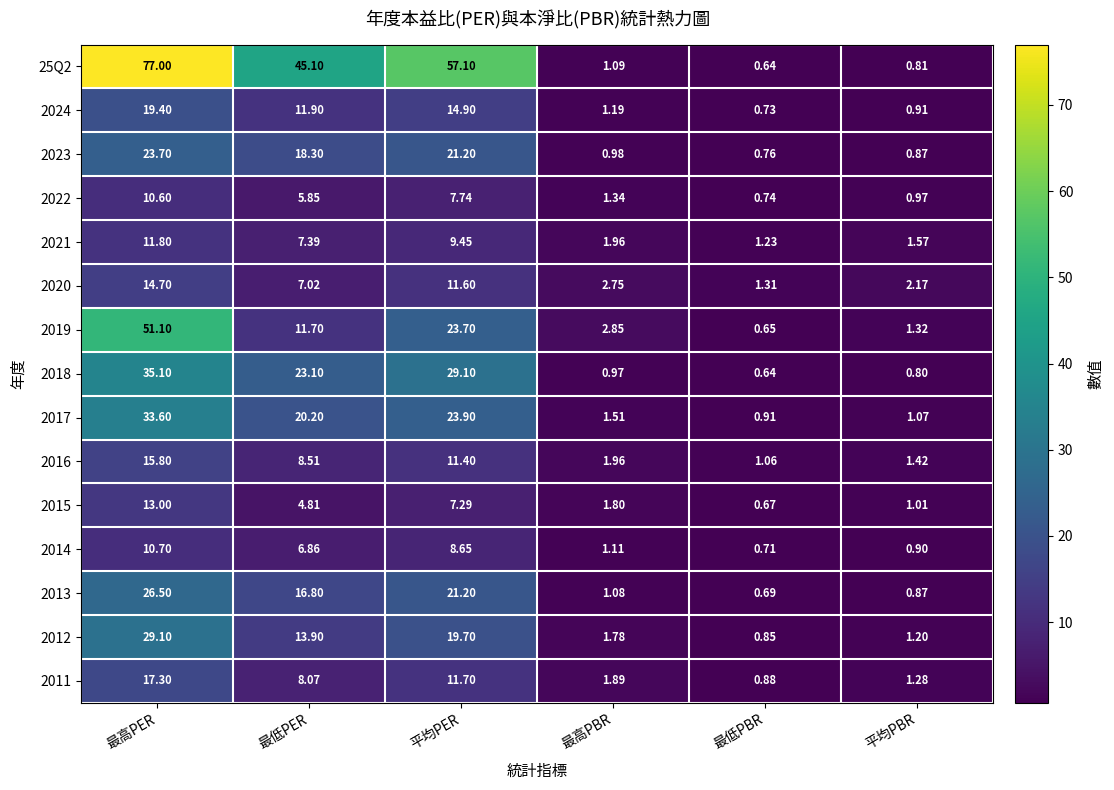

Between 最高PER and 平均PER, which series saw the biggest shift?

2019